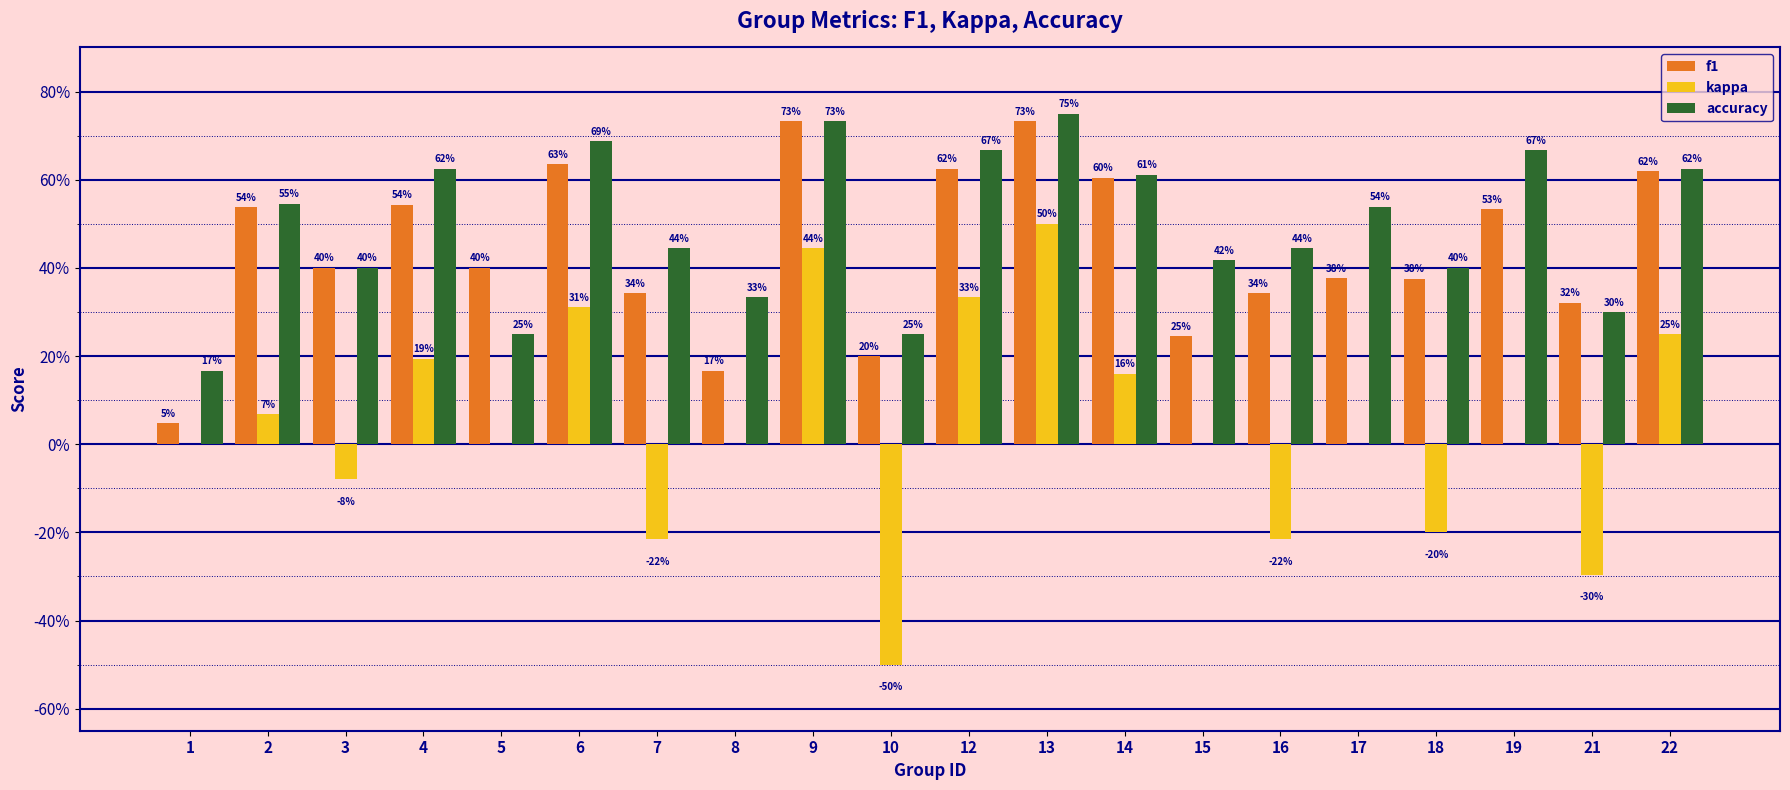

Are the bars grouped side by side (vs. stacked)?

Yes